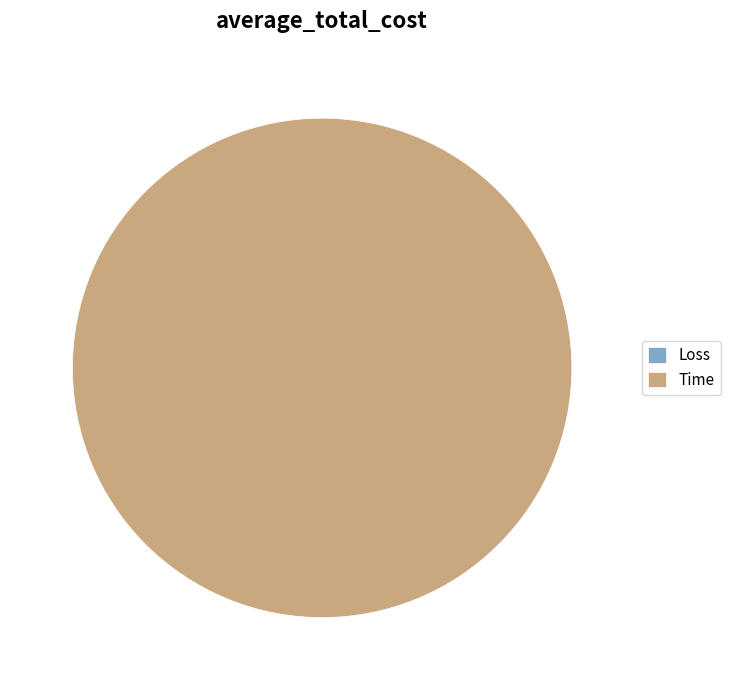

To the nearest percent, what is the difference between the largest and smallest slice percentages?

100%